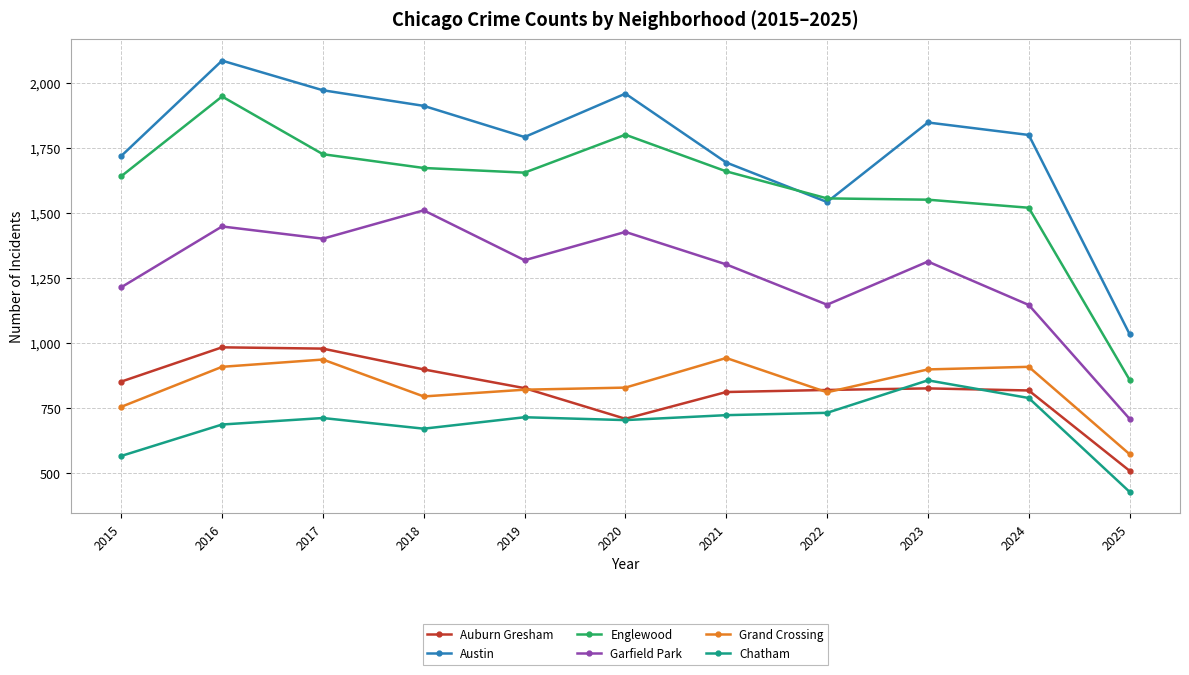

How many lines are shown in the chart?

6